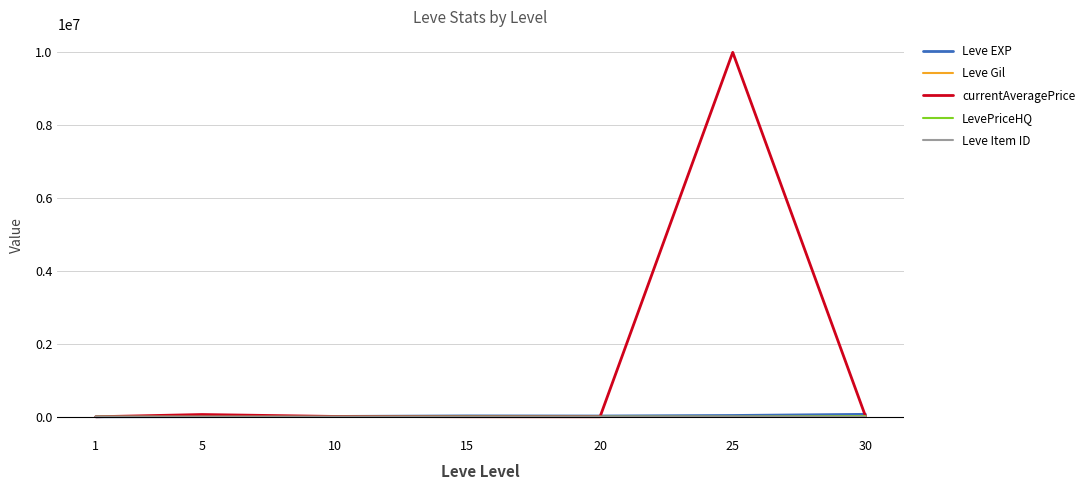

Which series has the largest total across all categories?

currentAveragePrice